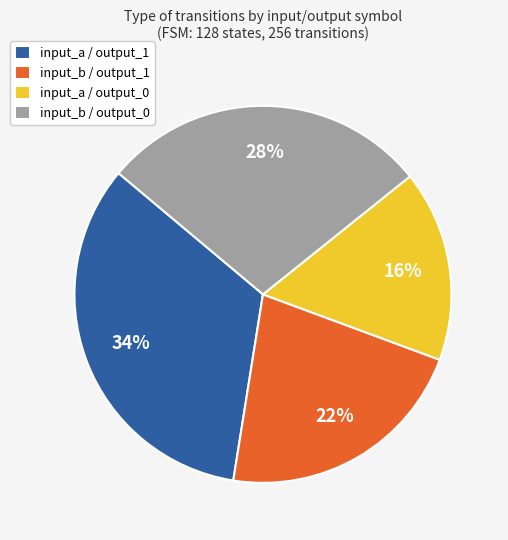

How many segments does this pie chart have?

4